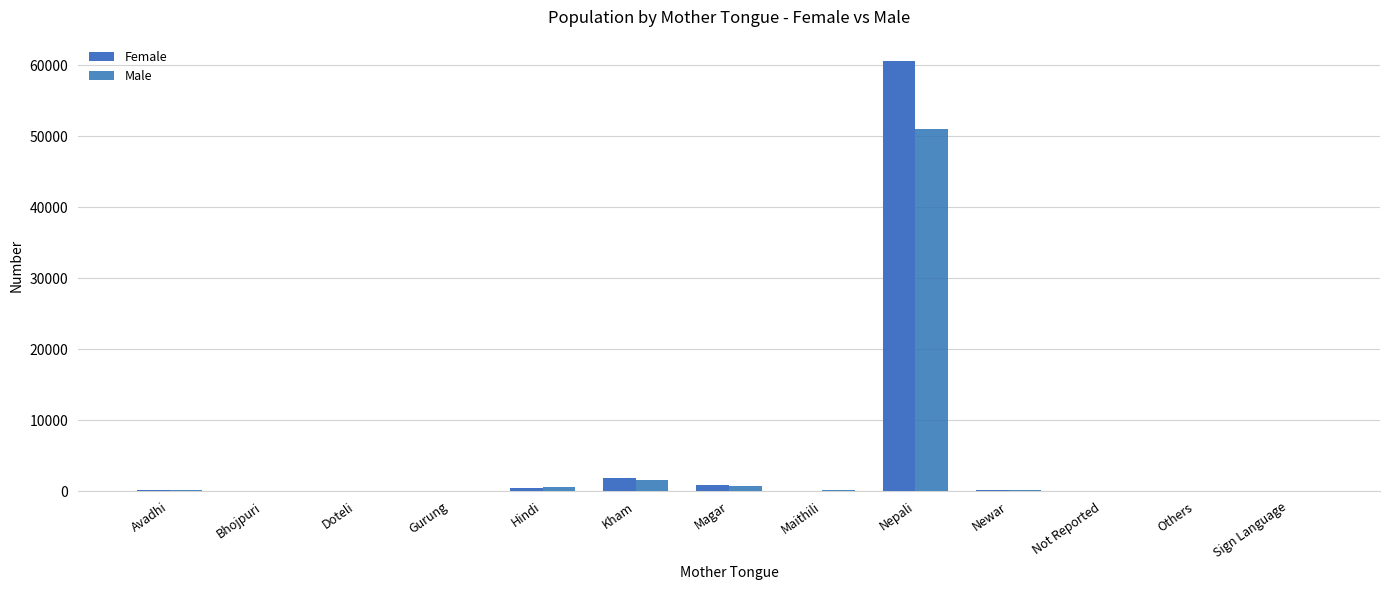

What is the label of the 10th bar from the left?

Newar